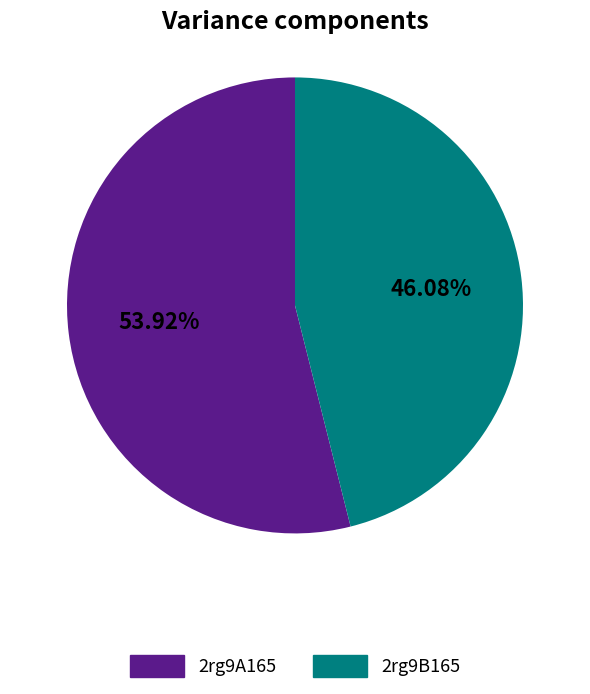

To the nearest percent, what is the average slice percentage?

50%